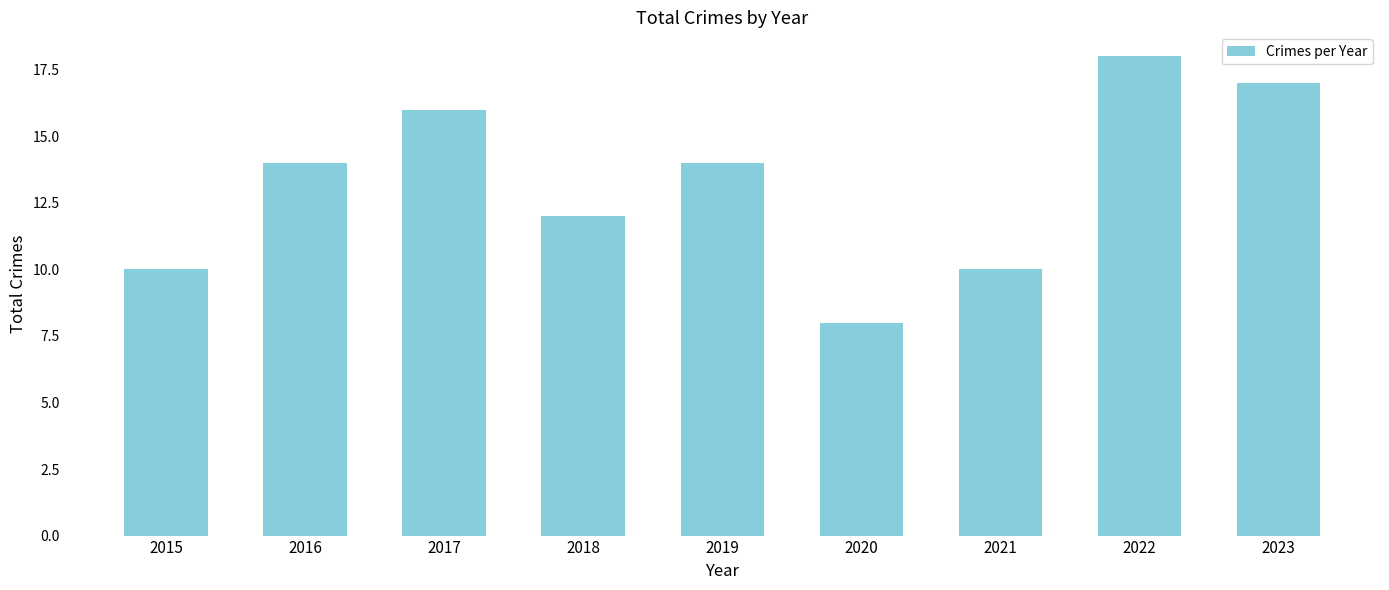

Between 2020 and 2016, which is larger?

2016